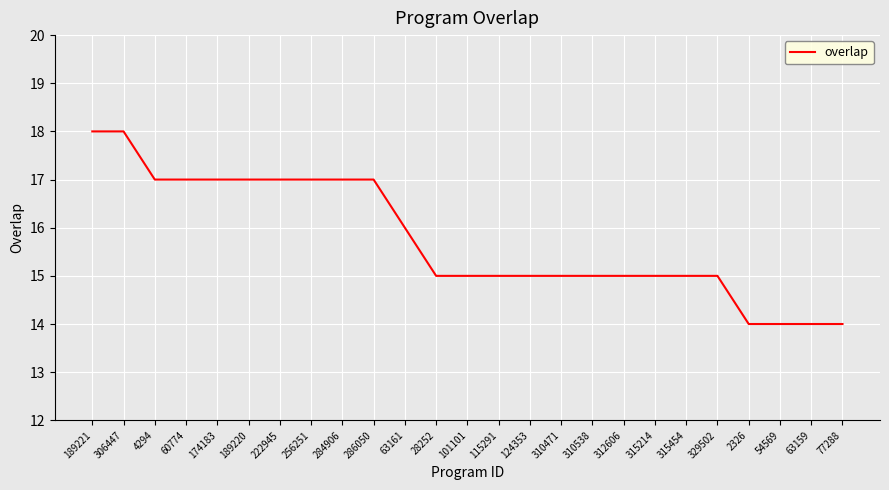

What is the greatest value displayed?

18